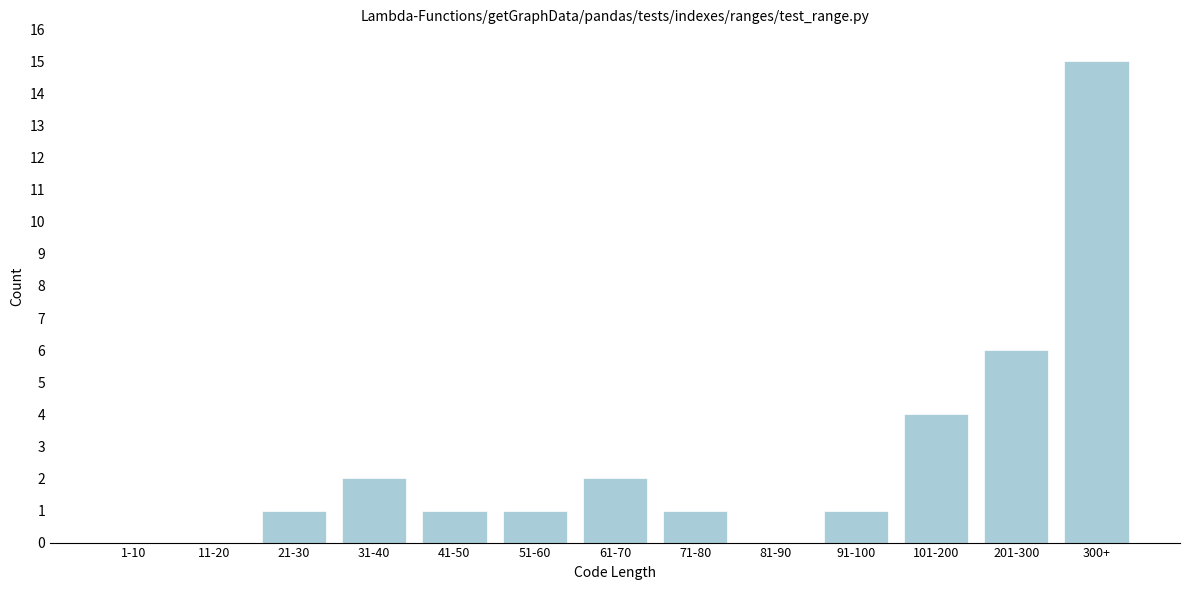

Reading right to left, extract all data points from this chart.

300+=15	201-300=6	101-200=4	91-100=1	81-90=0	71-80=1	61-70=2	51-60=1	41-50=1	31-40=2	21-30=1	11-20=0	1-10=0